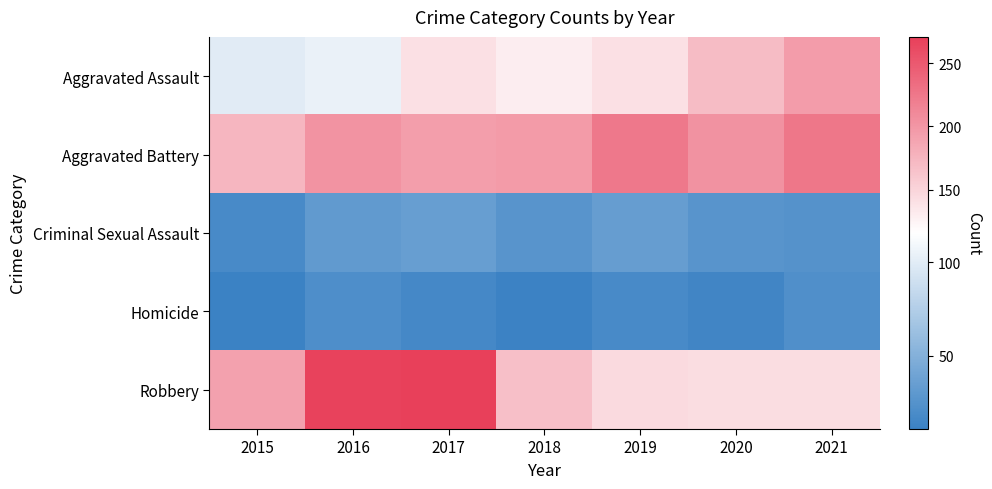

Between 2017 and 2021, which is larger?

2021